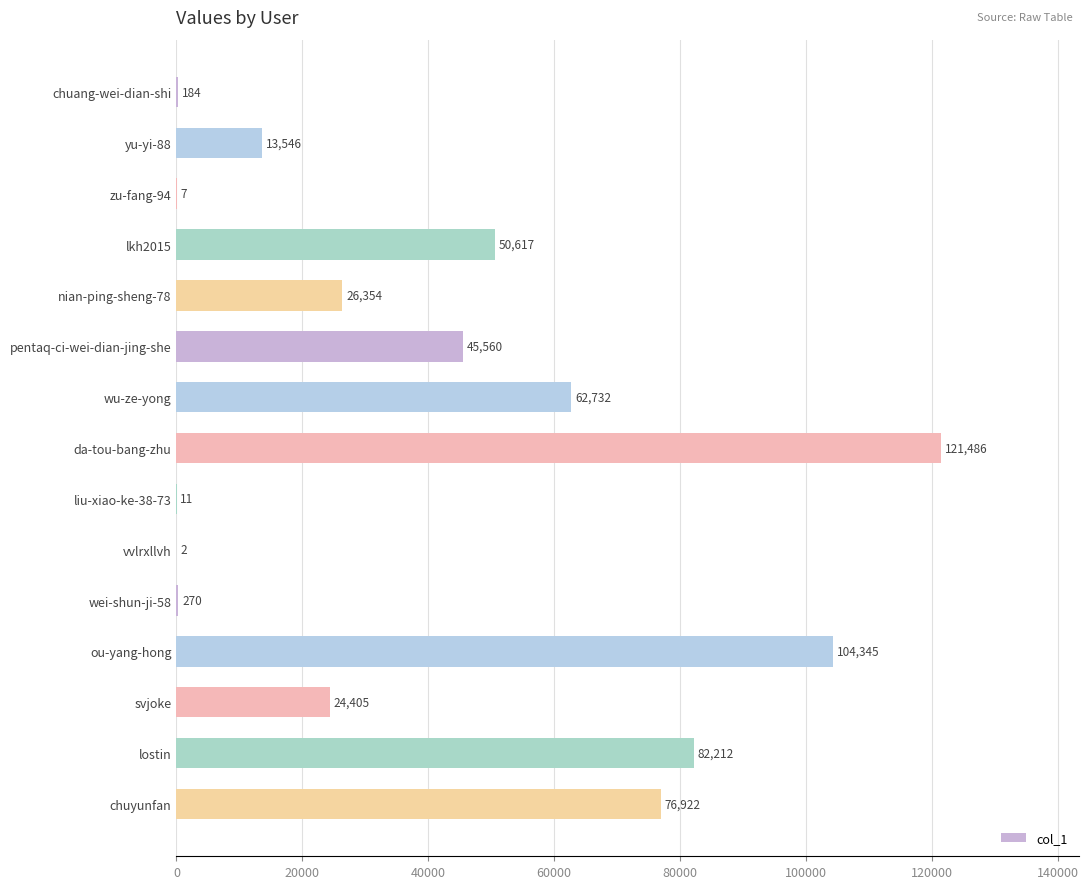

Reading bottom to top, what are all the values shown in this chart?

chuyunfan=76922	lostin=82212	svjoke=24405	ou-yang-hong=104345	wei-shun-ji-58=270	vvlrxllvh=2	liu-xiao-ke-38-73=11	da-tou-bang-zhu=121486	wu-ze-yong=62732	pentaq-ci-wei-dian-jing-she=45560	nian-ping-sheng-78=26354	lkh2015=50617	zu-fang-94=7	yu-yi-88=13546	chuang-wei-dian-shi=184